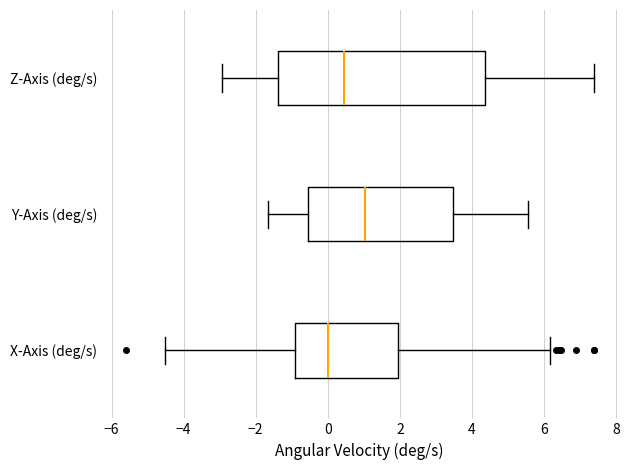

Which box is the widest, from its left edge to its right edge?

Z-Axis (deg/s)